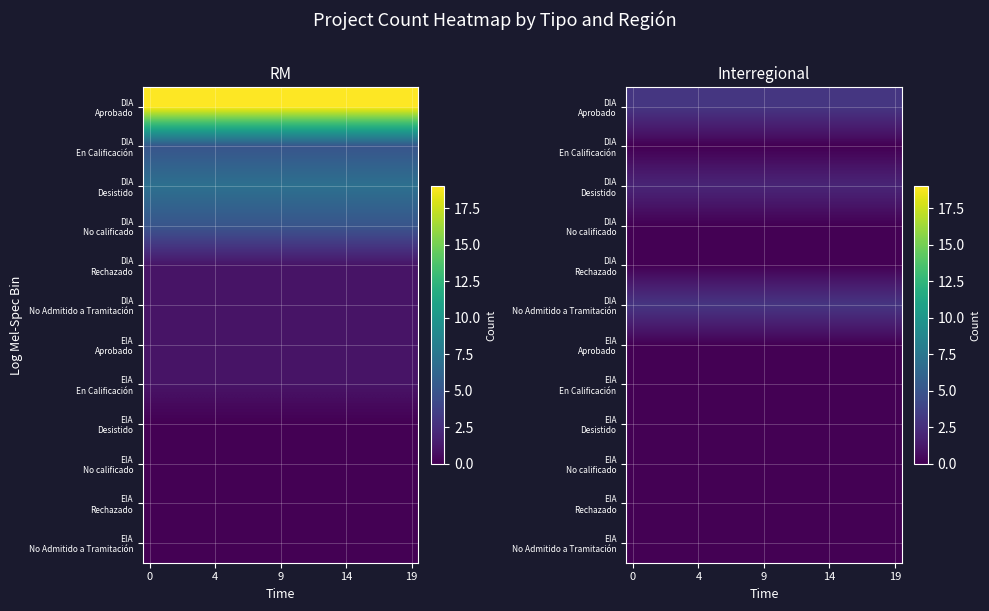

At how many categories does at least one series exceed 1?

20